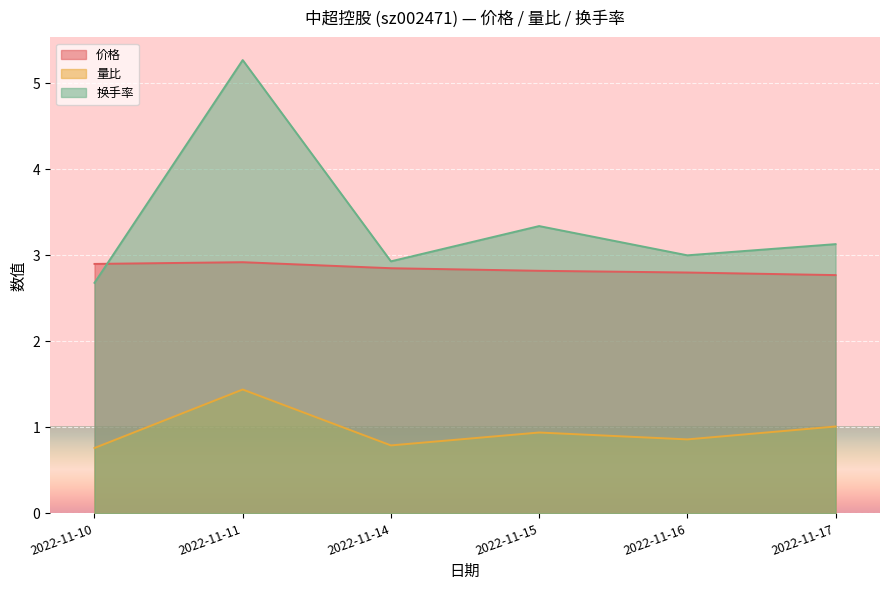

At which label is 量比 closest to 1?

2022-11-17